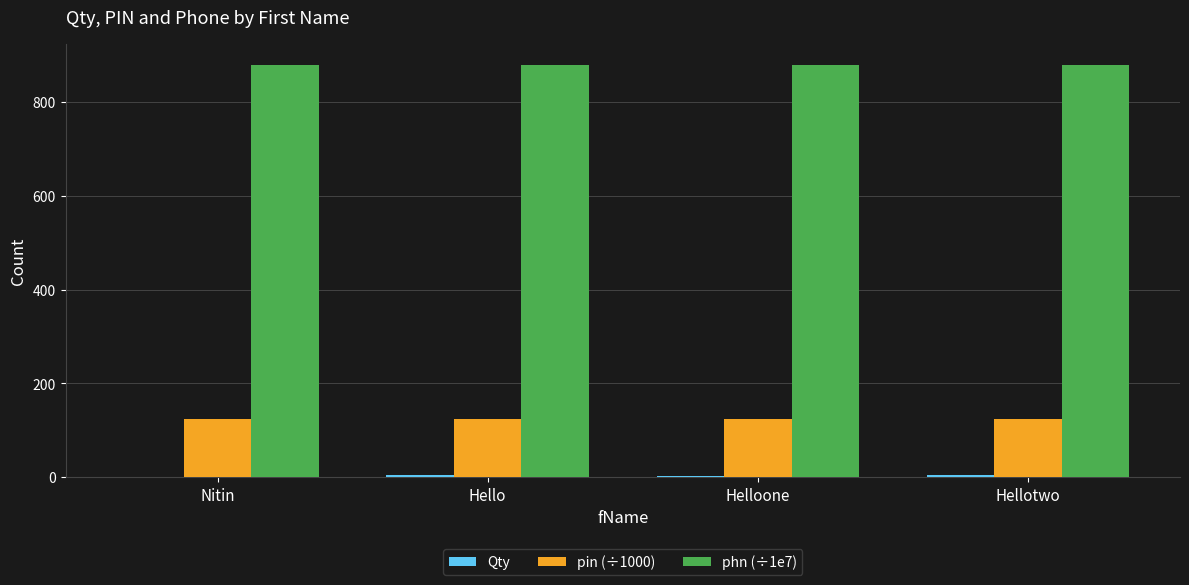

What is the maximum value for phn (÷1e7)?

878.8